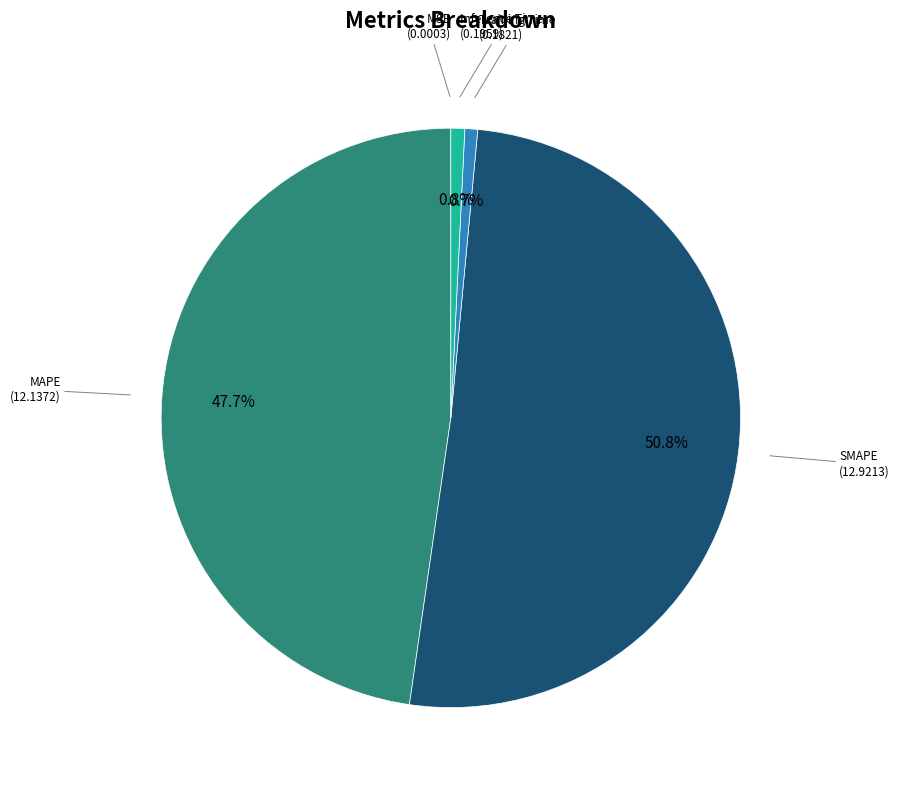

Is there a majority slice in this chart?

Yes